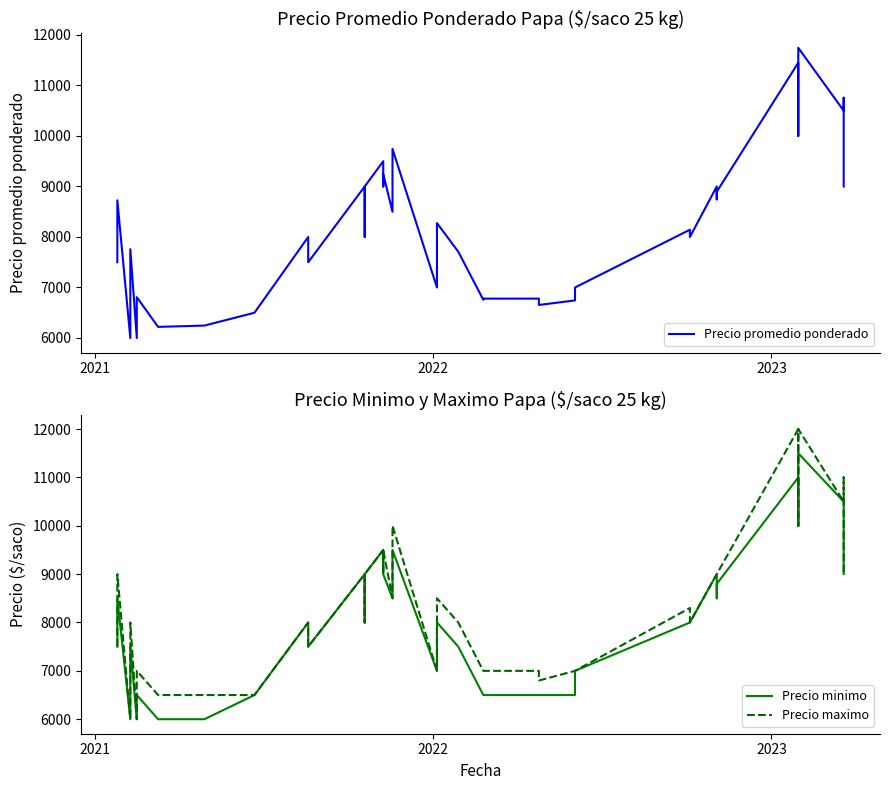

True or false: Precio promedio ponderado and Precio maximo cross at least once.

False